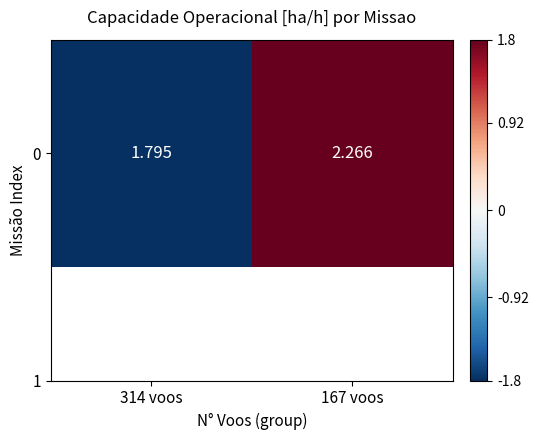

Which category has the highest value across all series?

167 voos